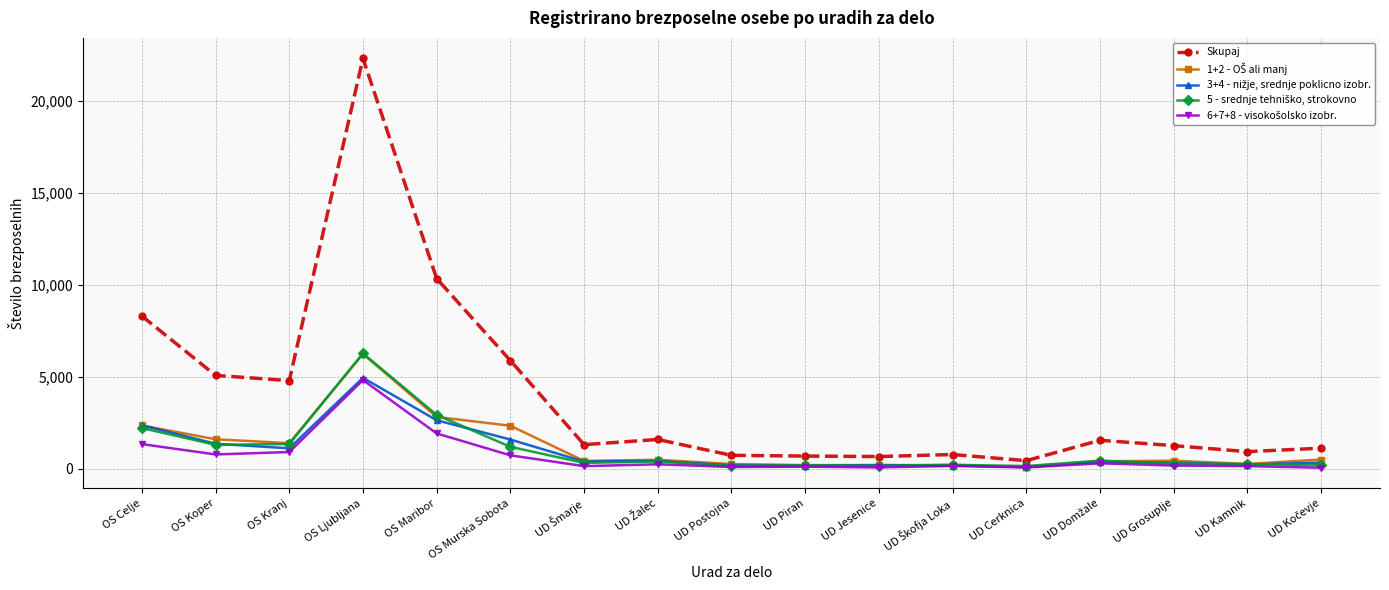

What is the label of the 2nd point from the right?

UD Kamnik